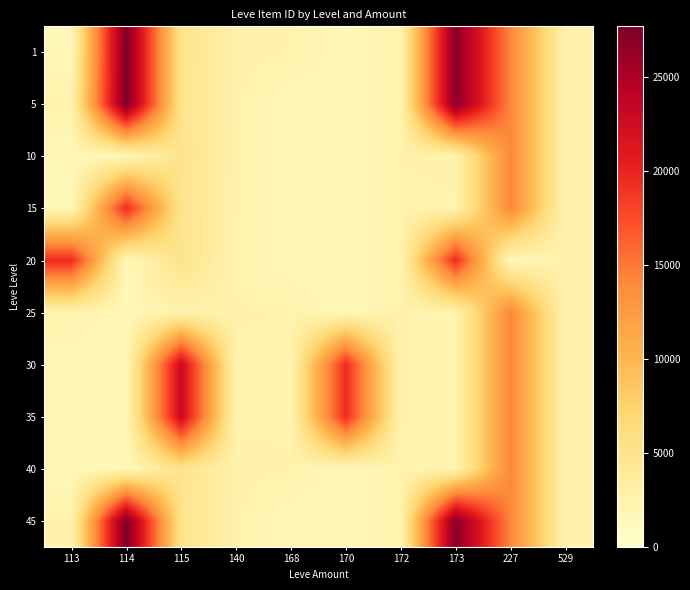

List the series in order of their peak value, highest first.

1, 5, 45, 30, 35, 20, 15, 10, 25, 40